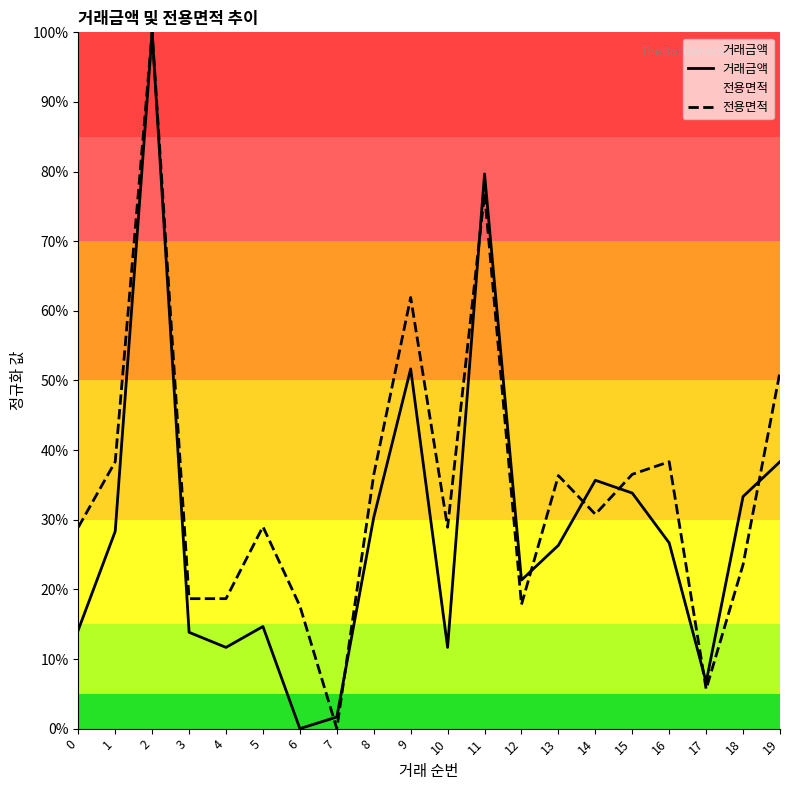

How many distinct data groups are displayed?

2